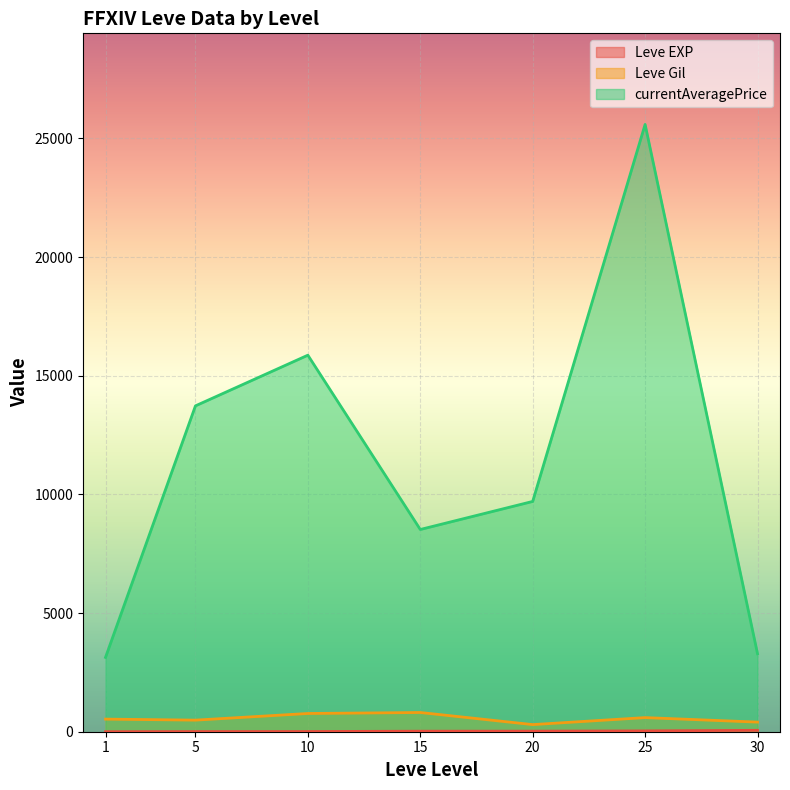

What is the maximum value shown in the chart?

25585.7